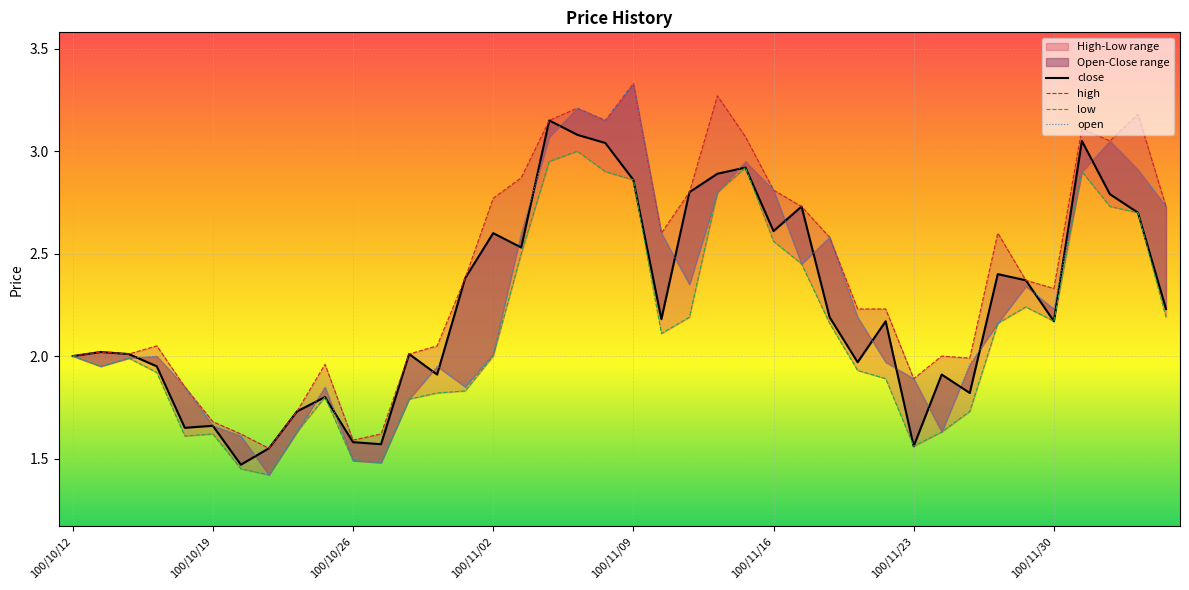

List the series in order of their peak value, highest first.

high, open, close, low